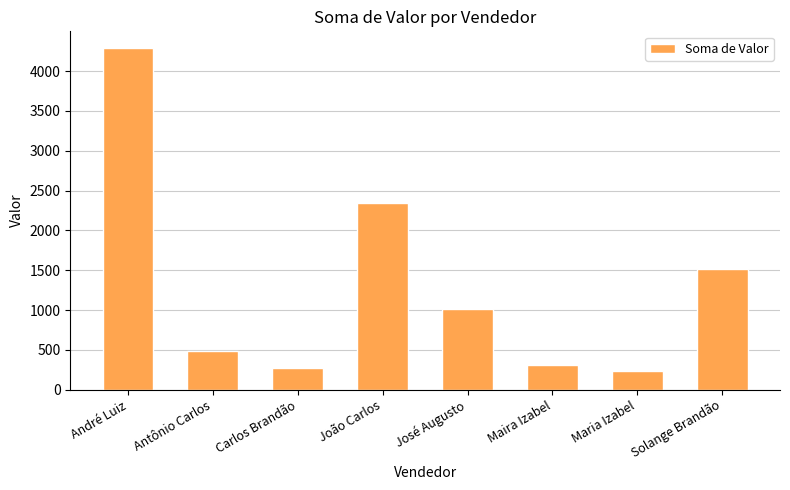

Reading left to right, extract all data points from this chart.

4285.0	485.0	270.0	2344.9	1009.9	308.5	235.0	1509.9